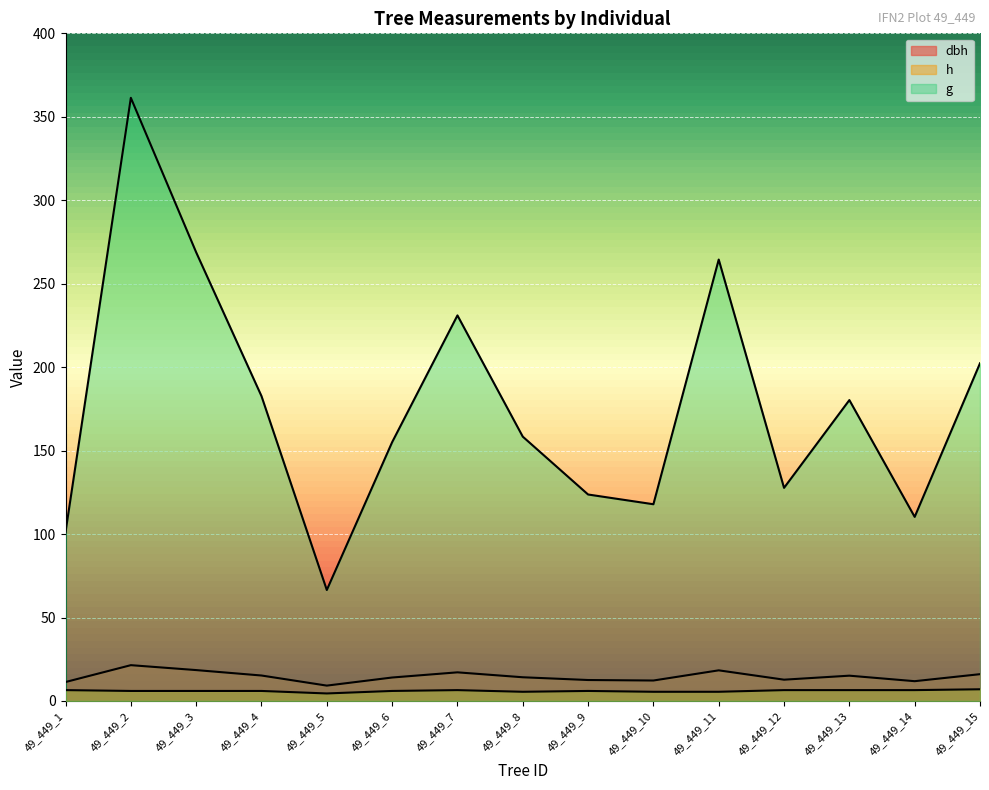

Reading left to right, list all the values displayed in this chart.

dbh: 49_449_1=11.3	49_449_2=21.4	49_449_3=18.5	49_449_4=15.2	49_449_5=9.2	49_449_6=14.1	49_449_7=17.1	49_449_8=14.2	49_449_9=12.6	49_449_10=12.2	49_449_11=18.4	49_449_12=12.8	49_449_13=15.2	49_449_14=11.8	49_449_15=16.1
h: 49_449_1=6.5	49_449_2=6.0	49_449_3=6.0	49_449_4=6.0	49_449_5=4.5	49_449_6=6.0	49_449_7=6.5	49_449_8=5.5	49_449_9=6.0	49_449_10=5.5	49_449_11=5.5	49_449_12=6.5	49_449_13=6.5	49_449_14=6.5	49_449_15=7.0
g: 49_449_1=101.2	49_449_2=361.4	49_449_3=268.8	49_449_4=182.7	49_449_5=66.5	49_449_6=155.0	49_449_7=231.0	49_449_8=158.4	49_449_9=123.7	49_449_10=117.9	49_449_11=264.5	49_449_12=127.7	49_449_13=180.3	49_449_14=110.3	49_449_15=202.3